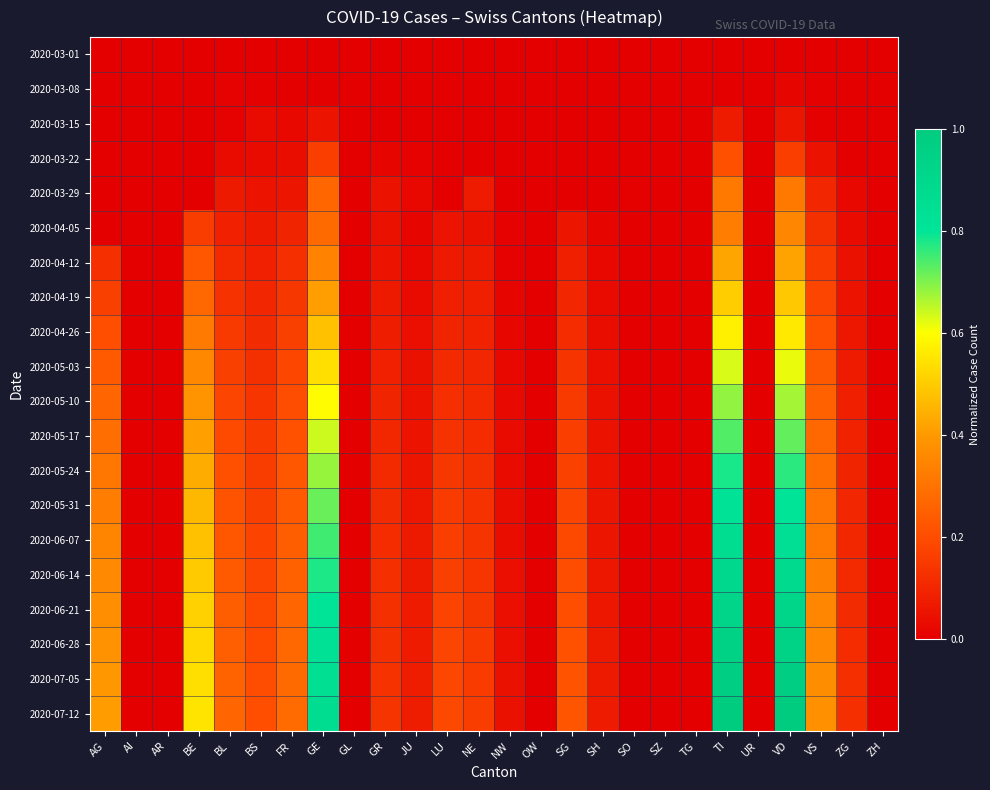

Rank the series at ZH from highest to lowest value.

2020-03-01, 2020-03-08, 2020-03-15, 2020-03-22, 2020-03-29, 2020-04-05, 2020-04-12, 2020-04-19, 2020-04-26, 2020-05-03, 2020-05-10, 2020-05-17, 2020-05-24, 2020-05-31, 2020-06-07, 2020-06-14, 2020-06-21, 2020-06-28, 2020-07-05, 2020-07-12